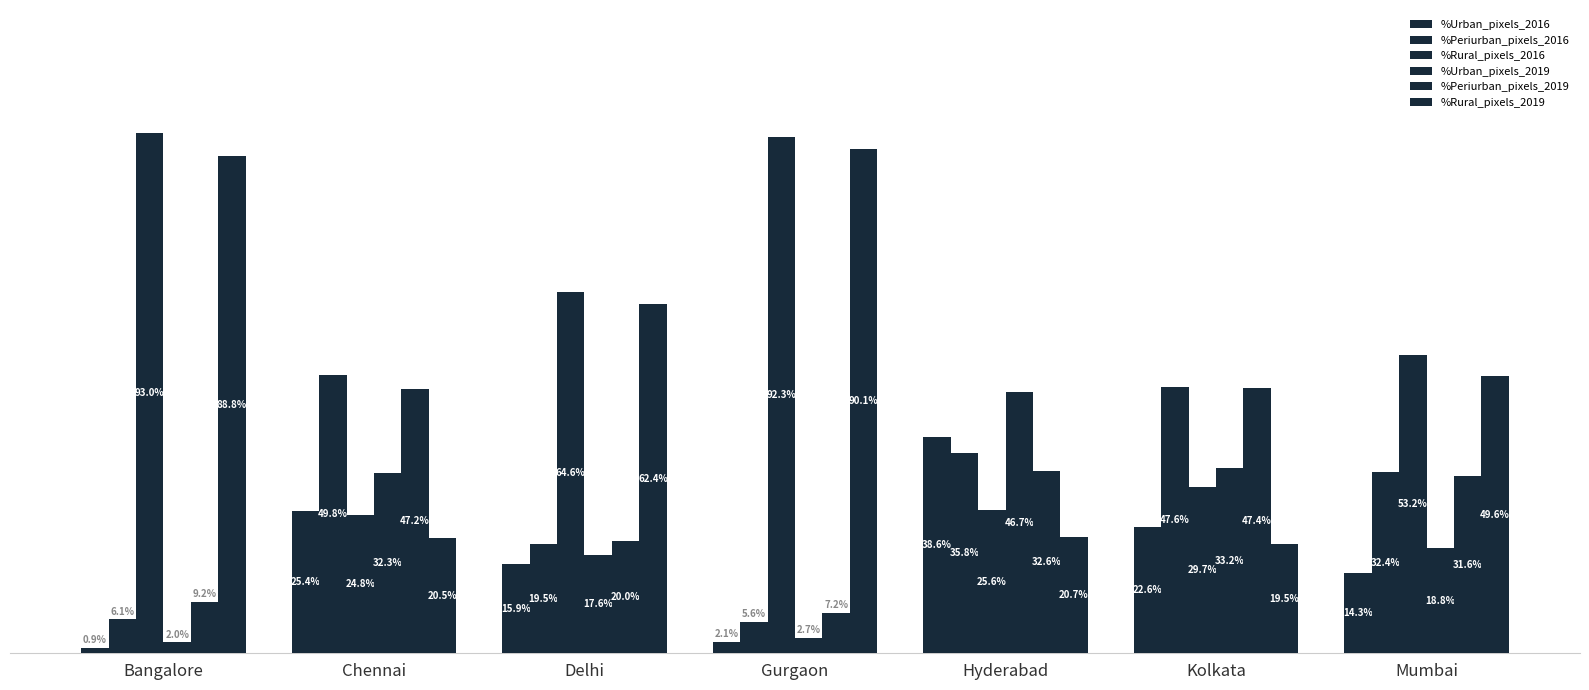

Are the bars horizontal?

No